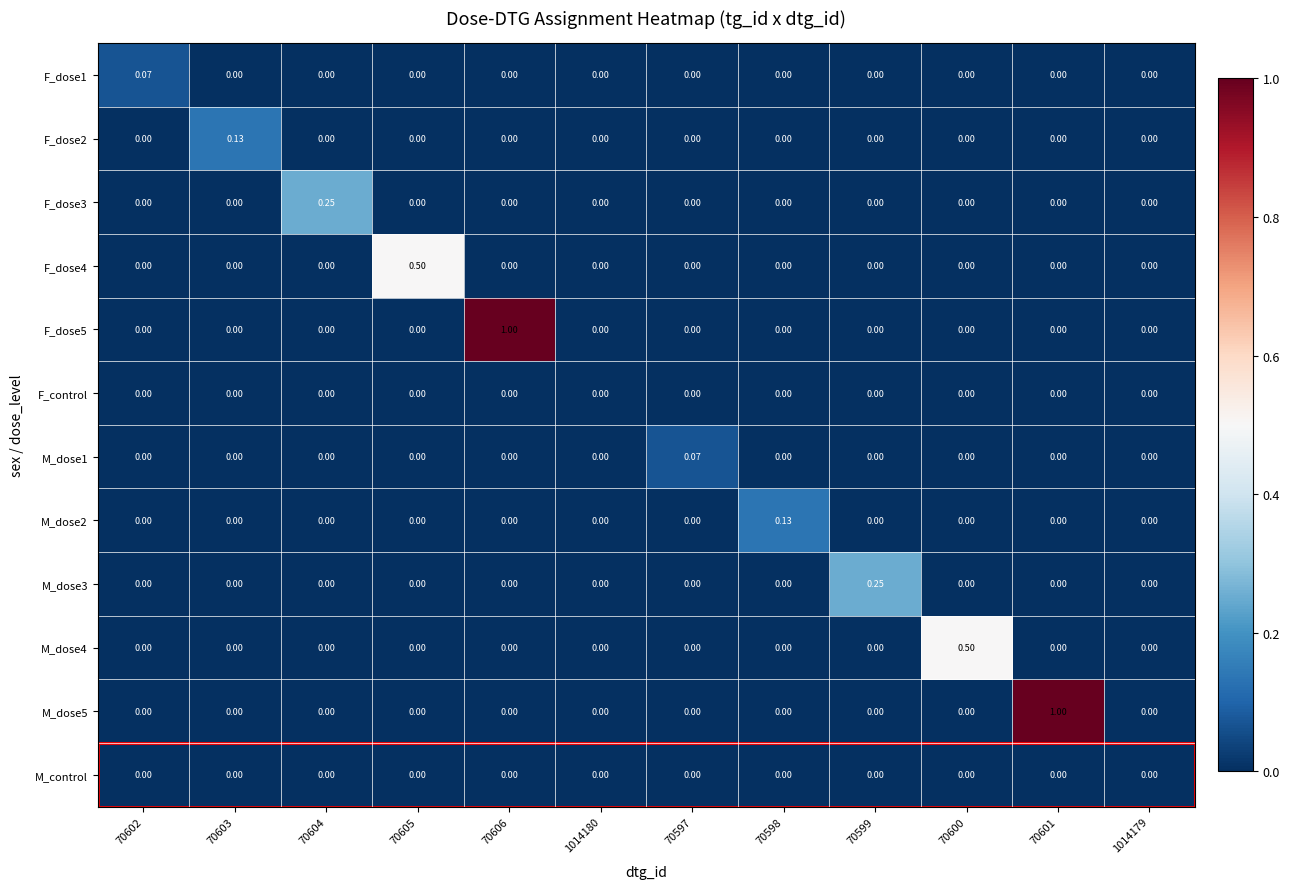

How many data points does each series have?

12